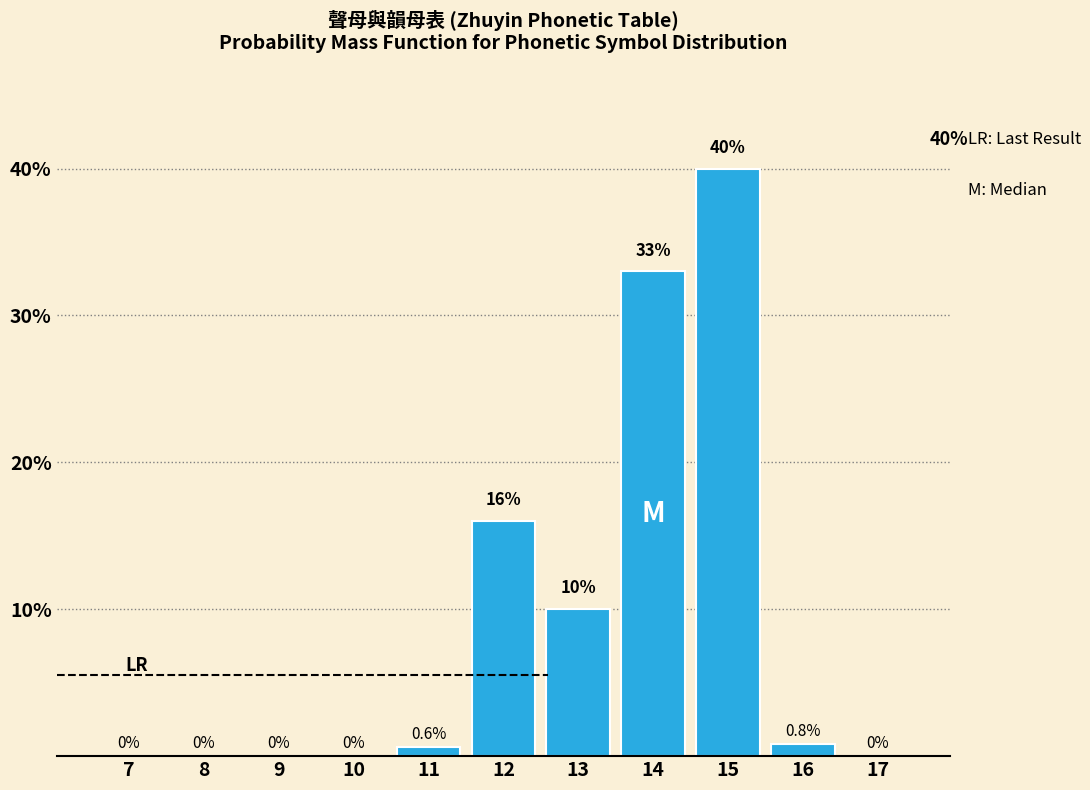

Reading left to right, extract all data points from this chart.

7=0.0	8=0.0	9=0.0	10=0.0	11=0.6	12=16.0	13=10.0	14=33.0	15=40.0	16=0.8	17=0.0